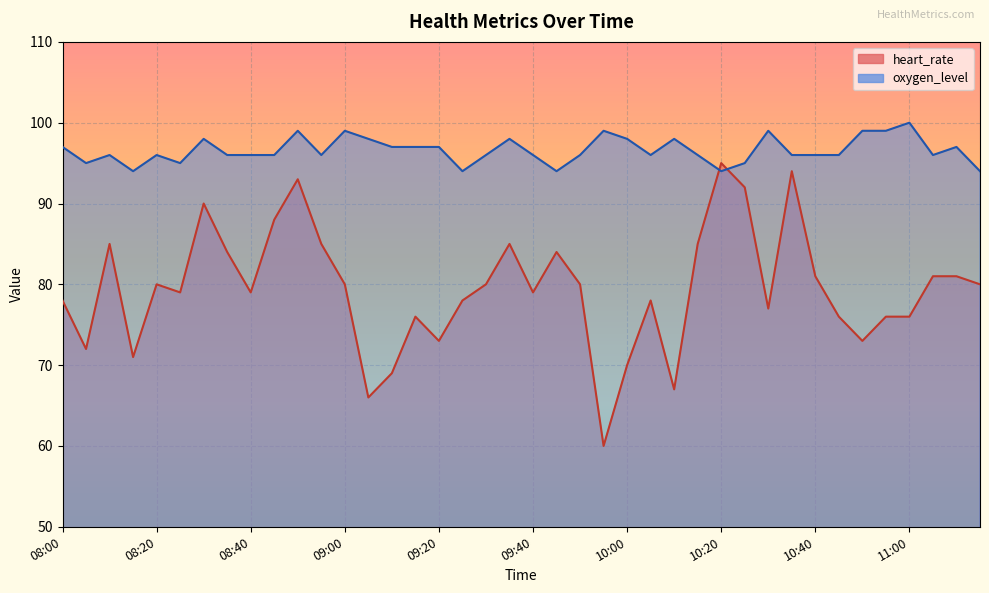

True or false: oxygen_level has a value of 99 at 10:30.

True